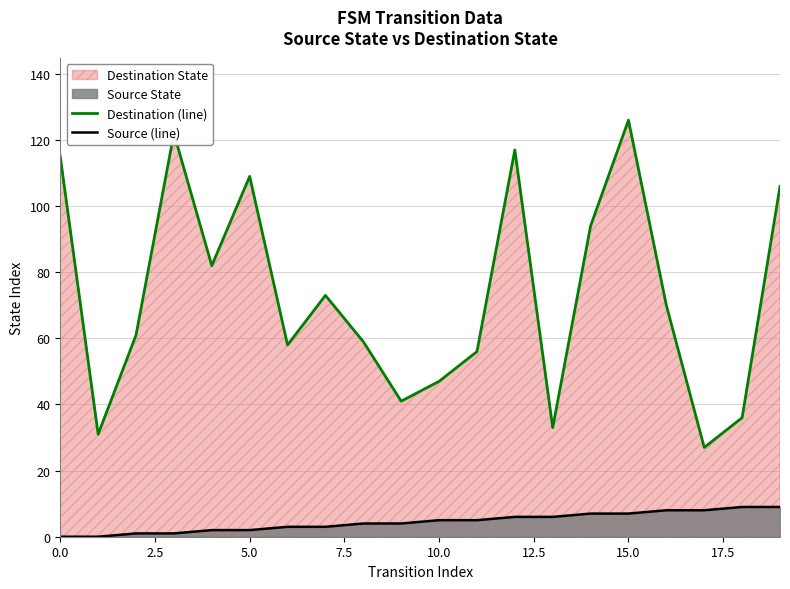

What is the sum of all Source (line) values?

90